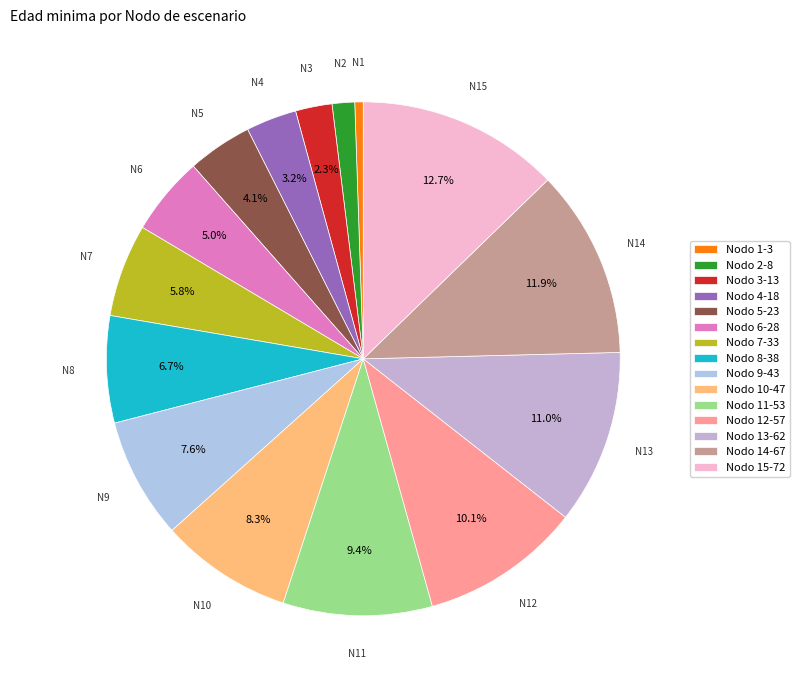

Count the number of slices in the pie.

15